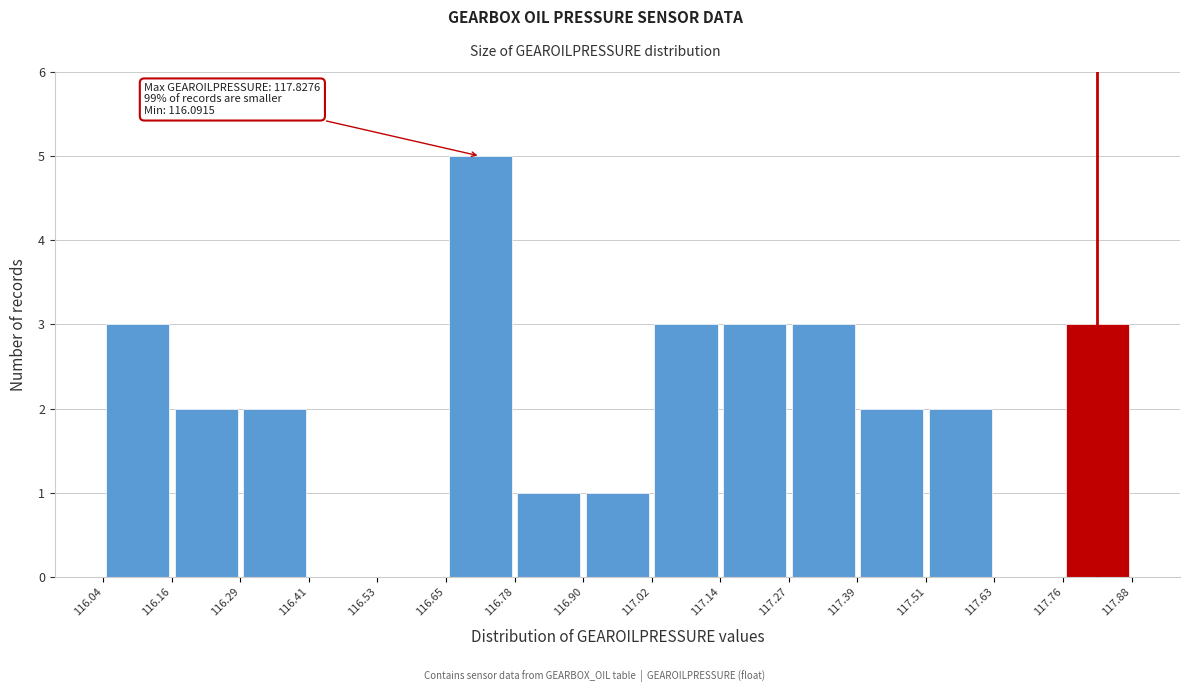

Over which range of the x-axis is the bar tallest?

116.65 to 116.78